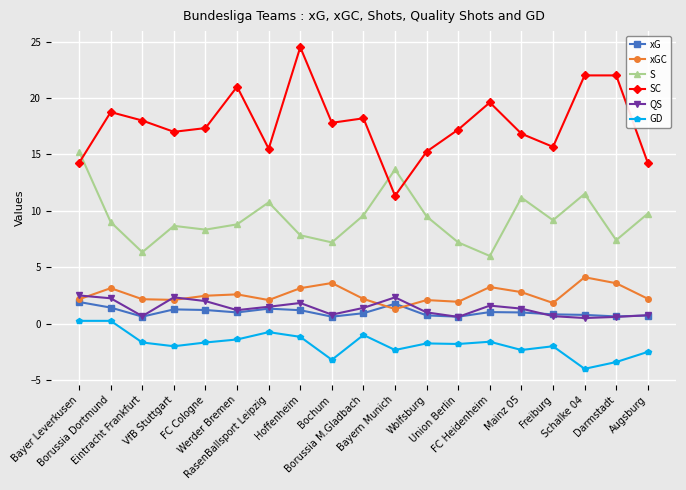

How many lines are shown in the chart?

6